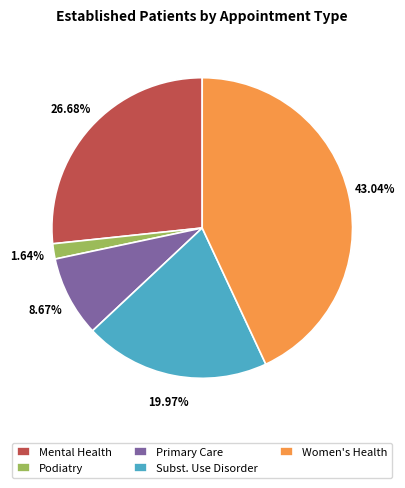

Which slice is the smallest?

Podiatry